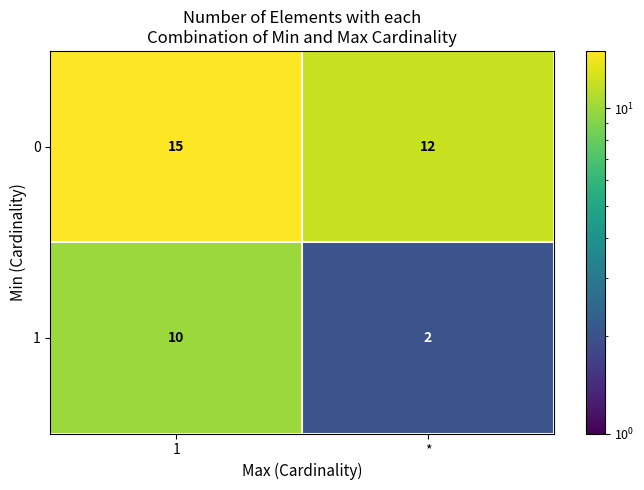

List the series in order of their peak value, highest first.

0, 1